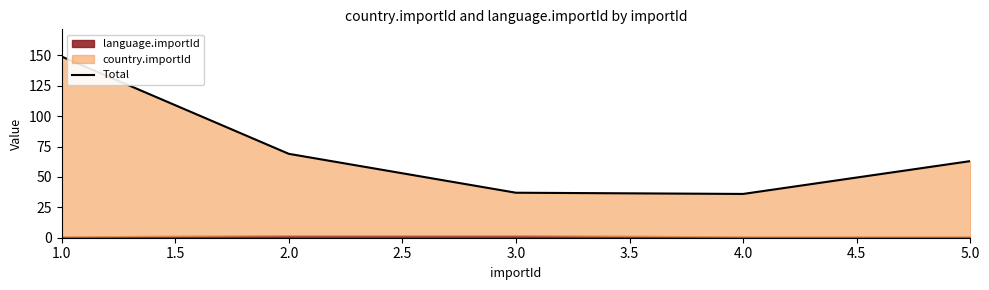

What is the value of the 5th point from the left?

63